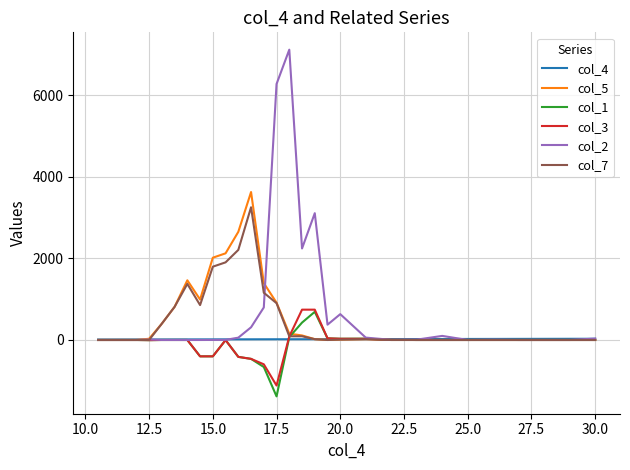

Which series has the largest range (max minus min)?

col_2